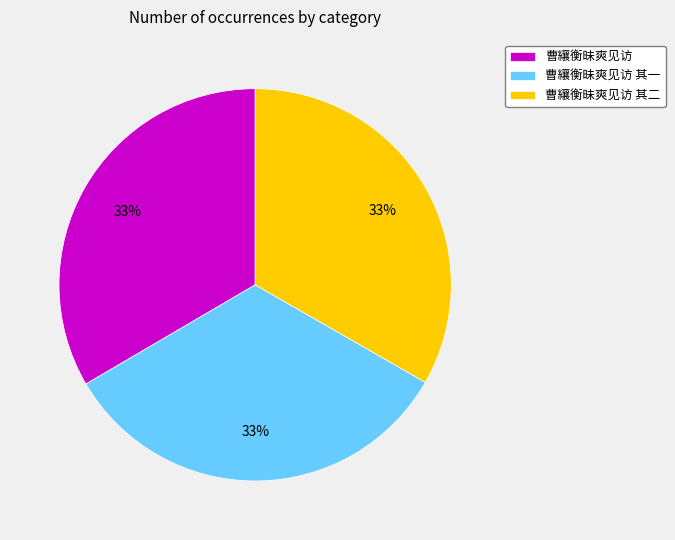

The 曹纕衡昧爽见访 slice represents 33% of the pie. True or false?

True